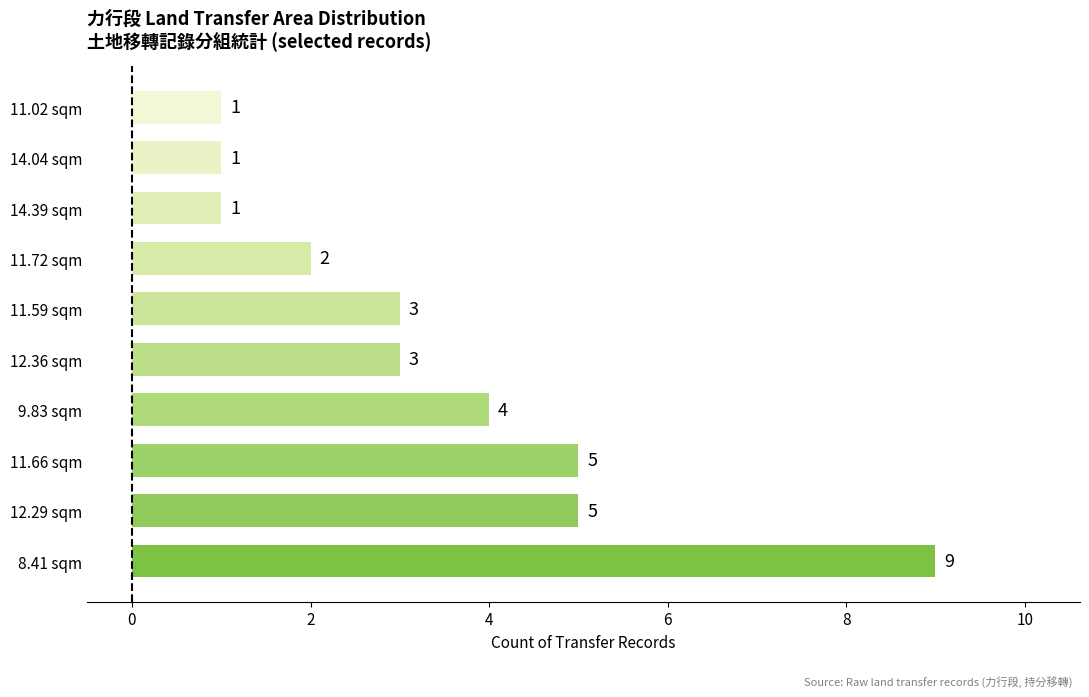

Does the chart contain any negative values?

No